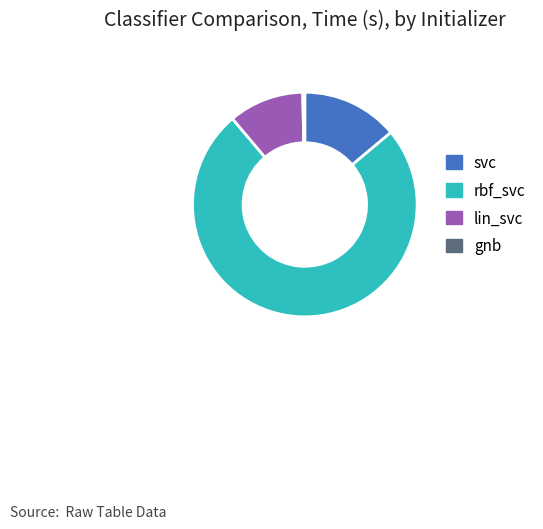

Does any single category account for the majority?

Yes